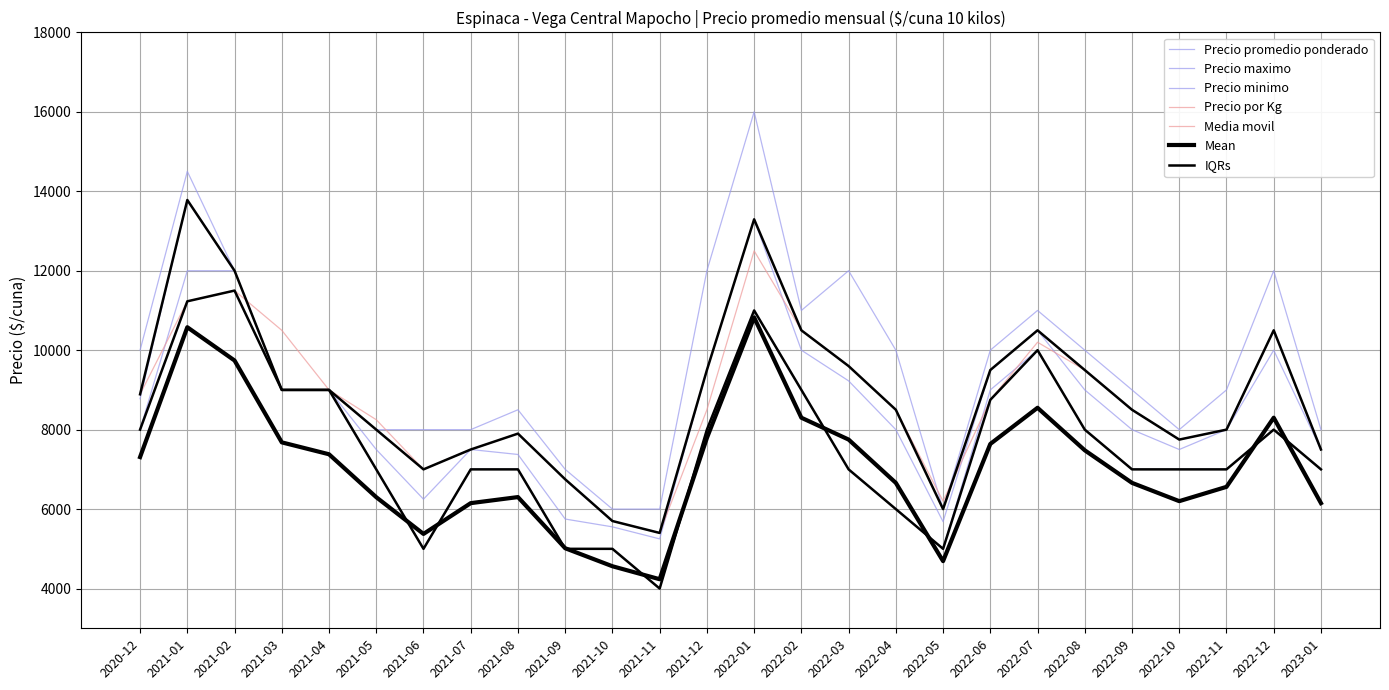

What is the difference between the highest and lowest values at 2021-11?

5475